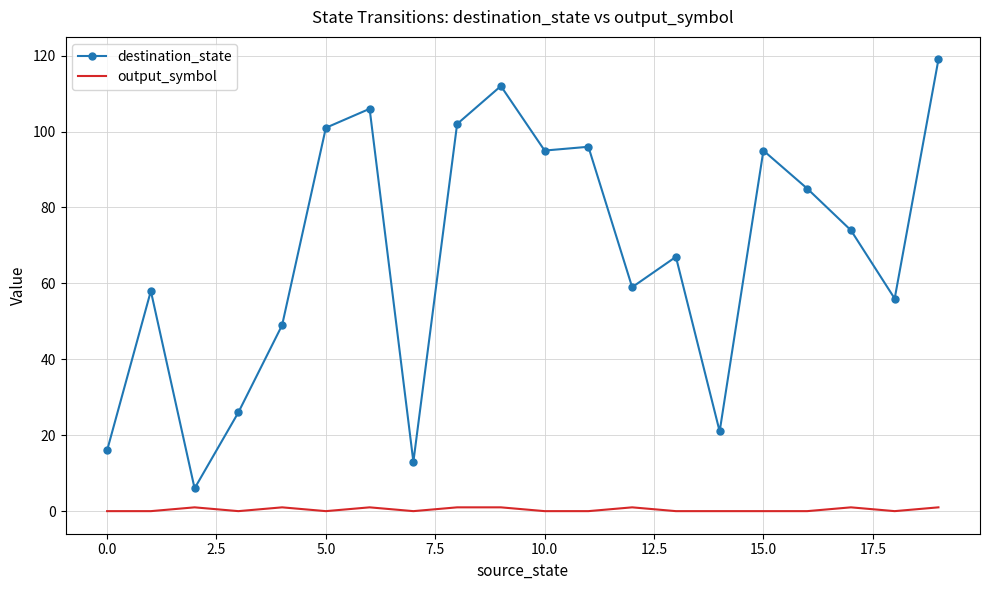

What is the minimum value for destination_state?

6